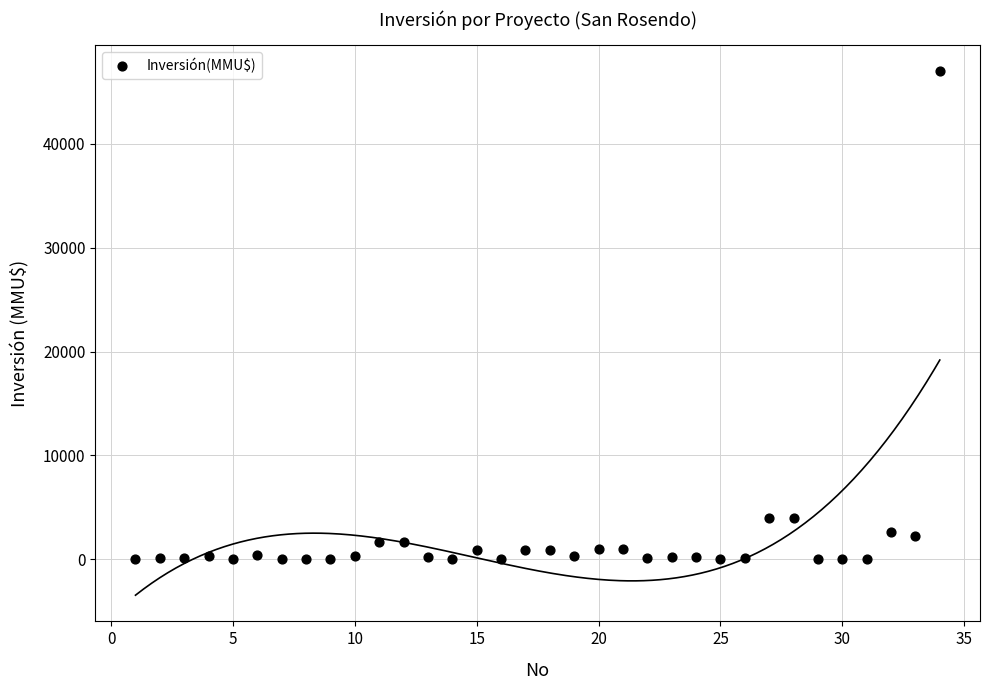

What is the range of Y values (max minus min)?

47000